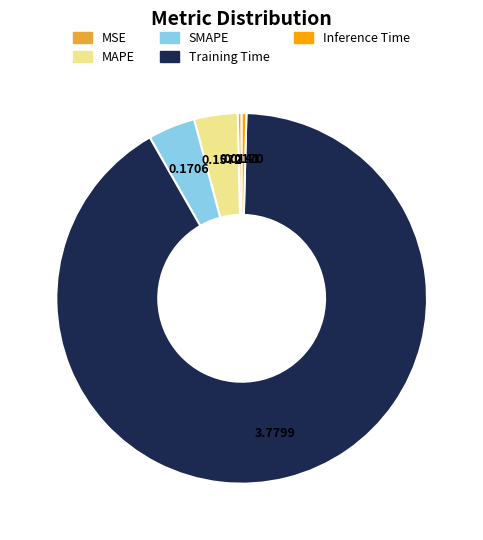

What is the majority slice?

Training Time